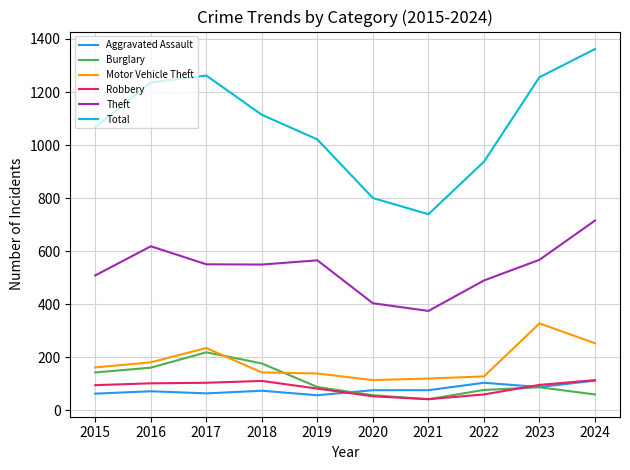

What is the difference between the highest and lowest values at 2023?

1170